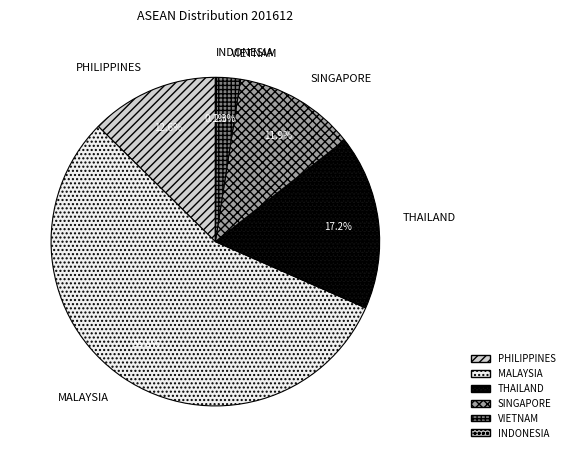

Between THAILAND and MALAYSIA, which is larger?

MALAYSIA